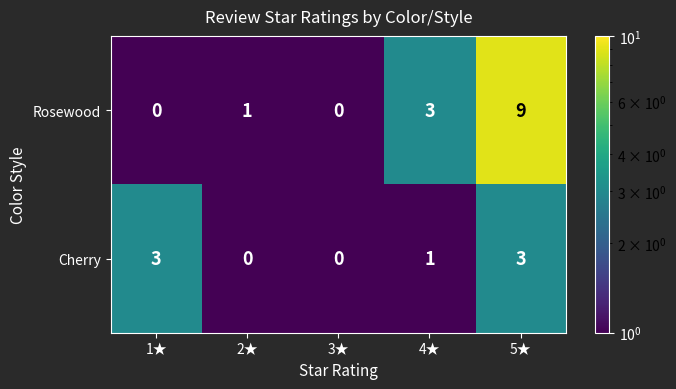

What is the total value across all series at 5★?

12